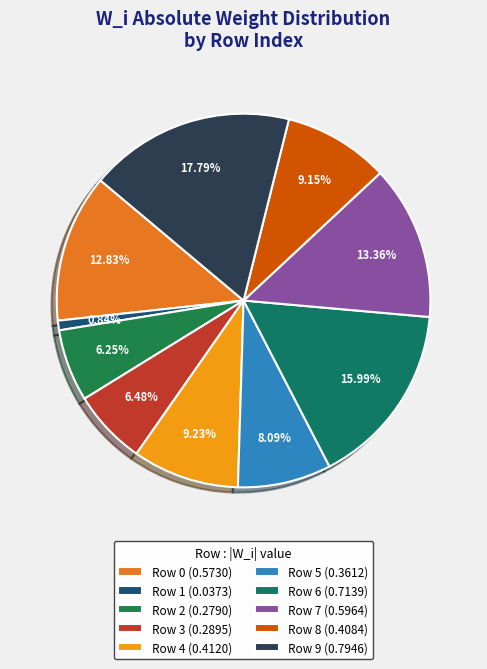

Which category has the biggest portion of the pie?

Row 9